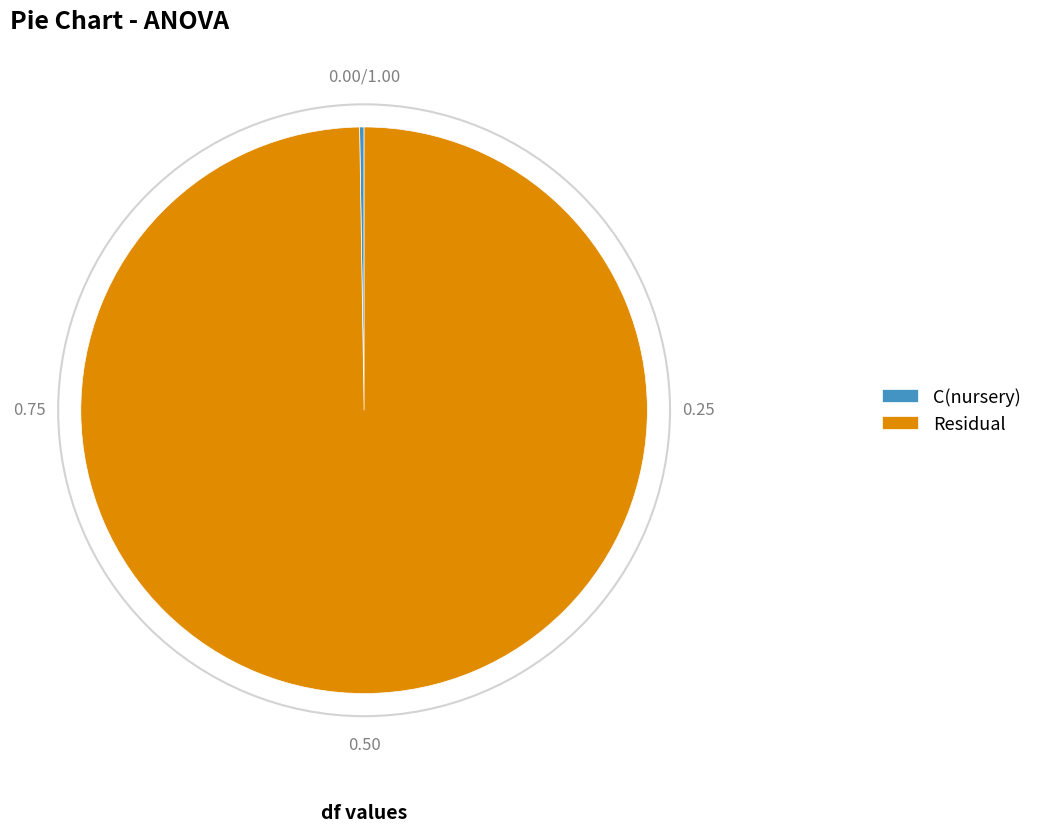

Does any single category account for the majority?

Yes